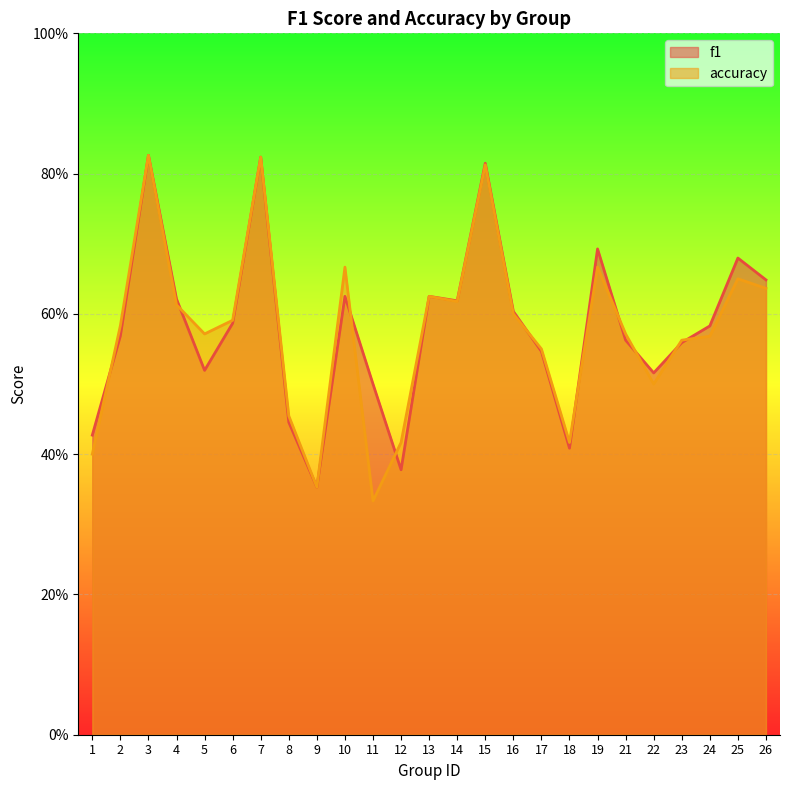

Reading right to left, transcribe all the data shown in this chart.

f1: 0.6	0.7	0.6	0.6	0.5	0.6	0.7	0.4	0.5	0.6	0.8	0.6	0.6	0.4	0.5	0.6	0.4	0.4	0.8	0.6	0.5	0.6	0.8	0.6	0.4
accuracy: 0.6	0.7	0.6	0.6	0.5	0.6	0.7	0.4	0.6	0.6	0.8	0.6	0.6	0.4	0.3	0.7	0.4	0.5	0.8	0.6	0.6	0.6	0.8	0.6	0.4